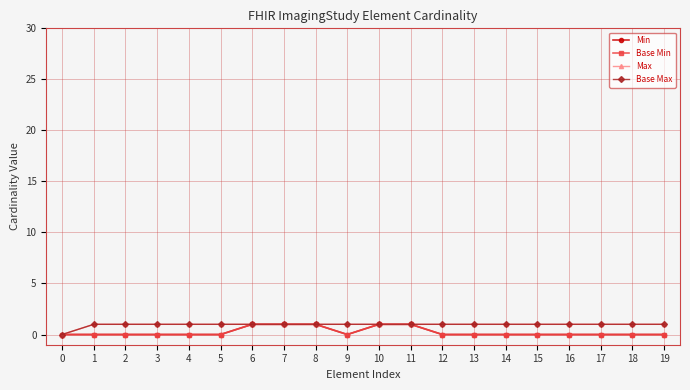

Reading right to left, list all the values displayed in this chart.

Min: 0	0	0	0	0	0	0	0	1	1	0	1	1	1	0	0	0	0	0	0
Base Min: 0	0	0	0	0	0	0	0	1	1	0	1	1	1	0	0	0	0	0	0
Max: 1	1	1	1	1	1	1	1	1	1	1	1	1	1	1	1	1	1	1	0
Base Max: 1	1	1	1	1	1	1	1	1	1	1	1	1	1	1	1	1	1	1	0